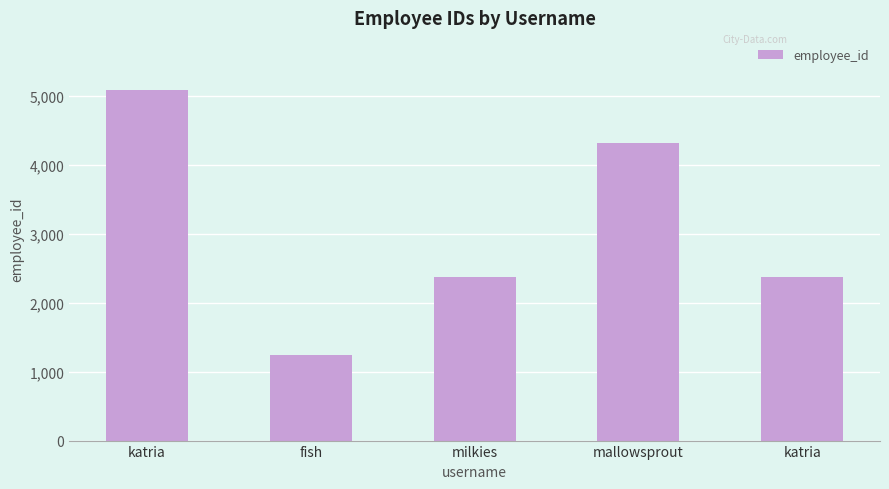

Reading right to left, list all the values displayed in this chart.

2366	4321	2366	1234	5078